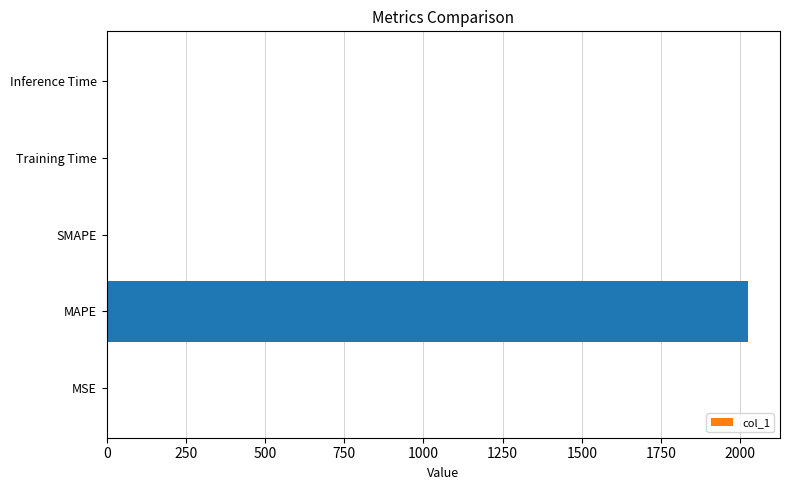

How many data points does each series have?

5